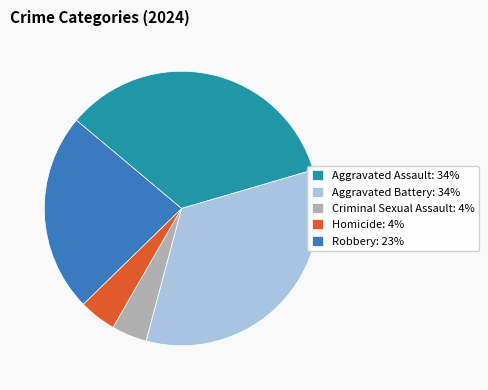

What is the ratio of the value at Robbery: 23% to the value at Aggravated Battery: 34%?

0.7